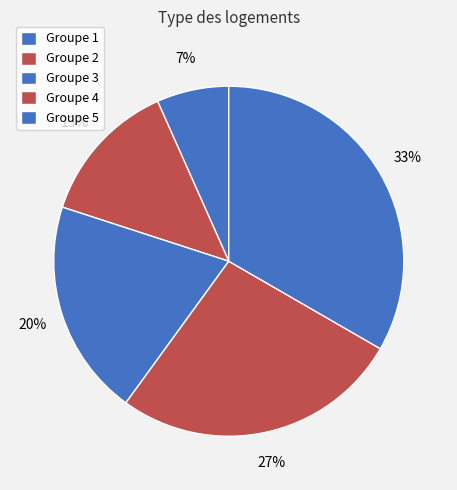

Count the number of slices in the pie.

5